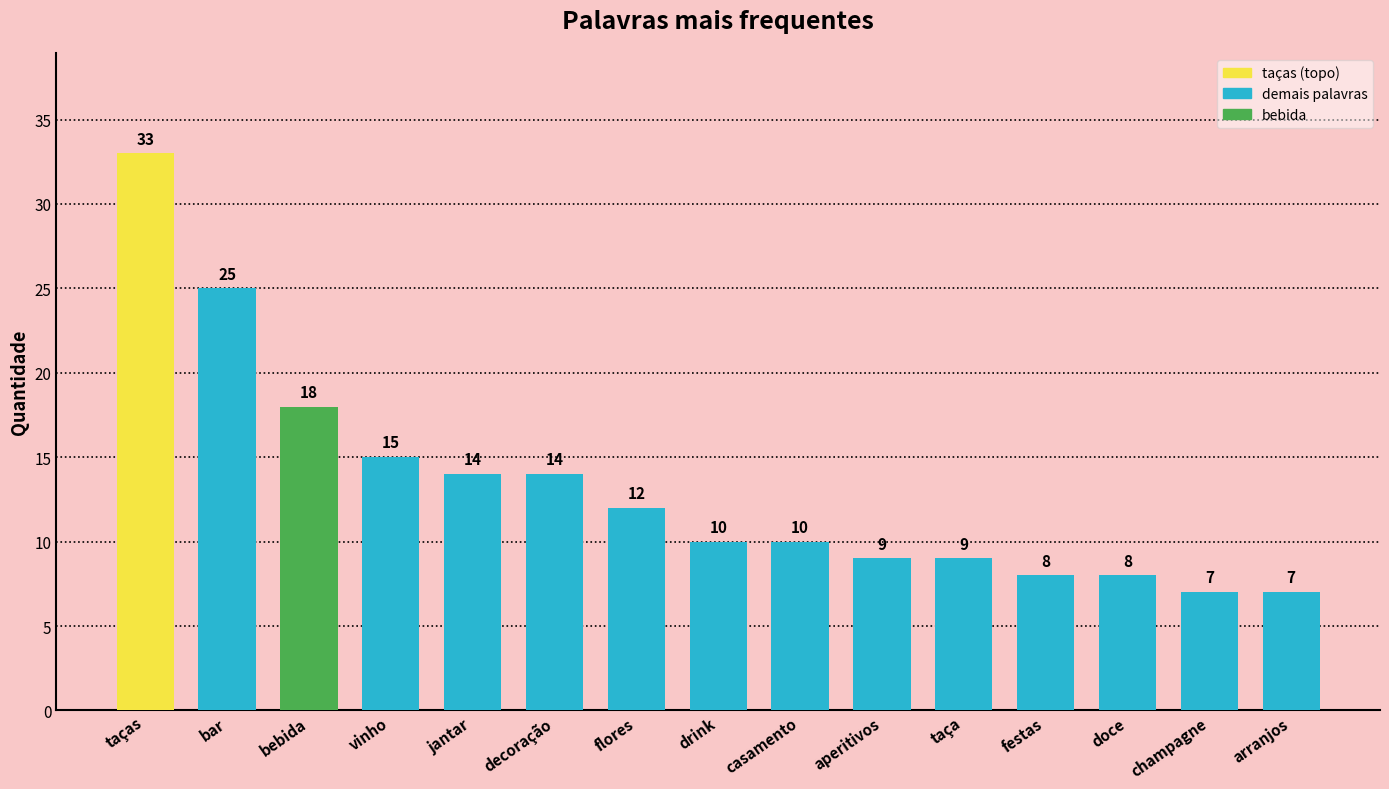

How many series are shown in this chart?

1